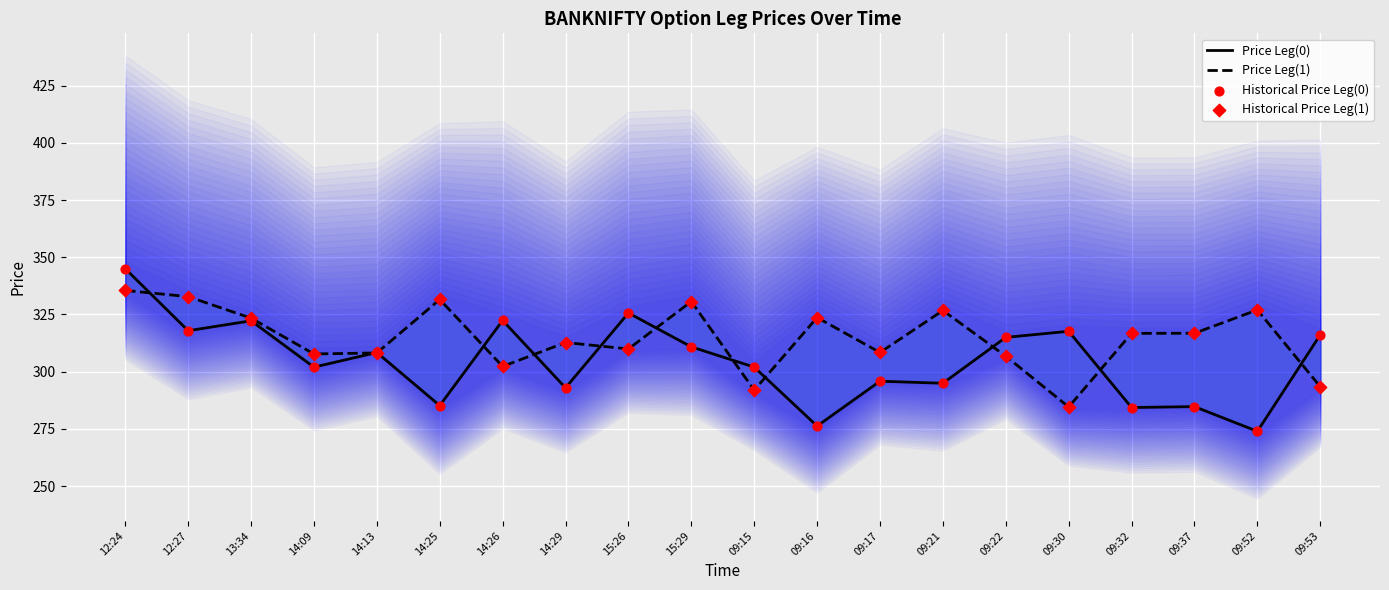

Which series contains the lowest Y value?

Price Leg(0)